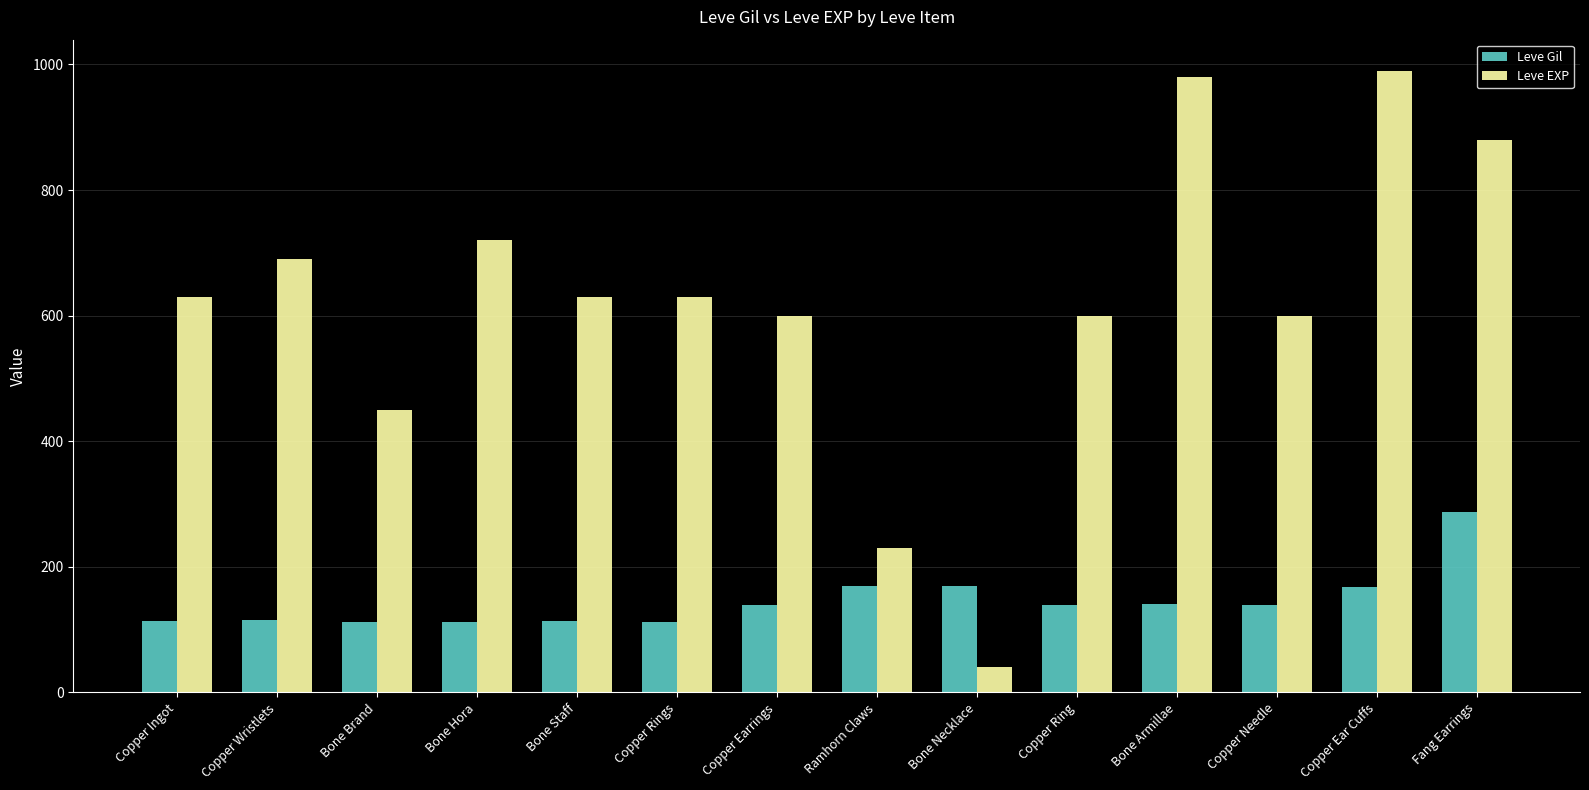

What is the label of the 9th bar from the left?

Bone Necklace